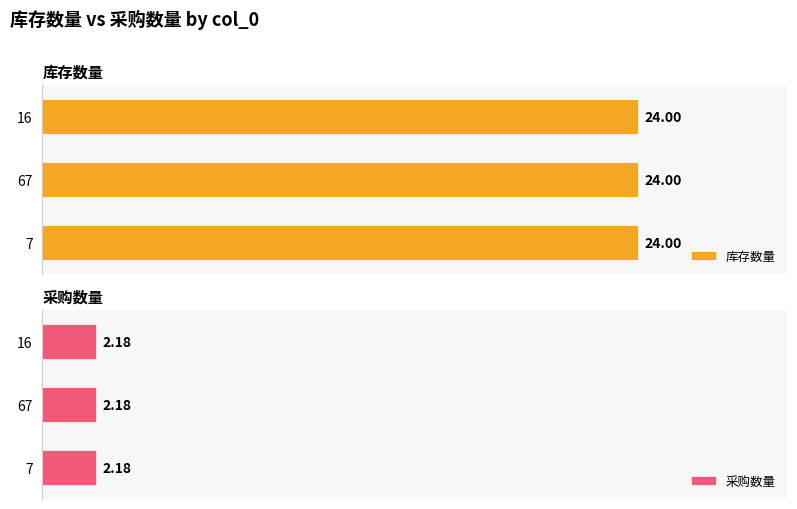

How many categories are shown in the chart?

3